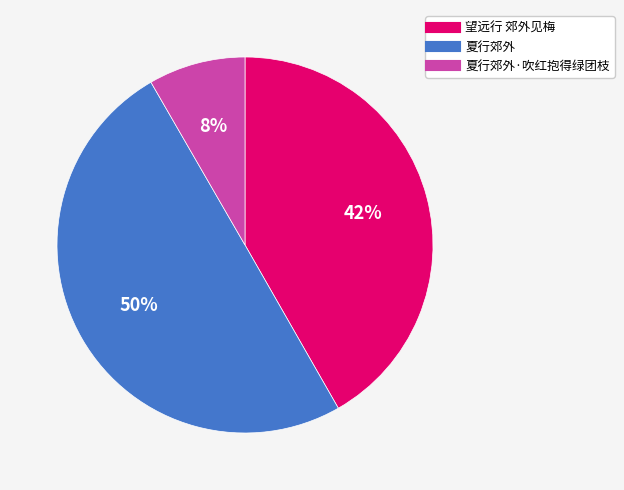

To the nearest percent, what is the average slice percentage?

33%